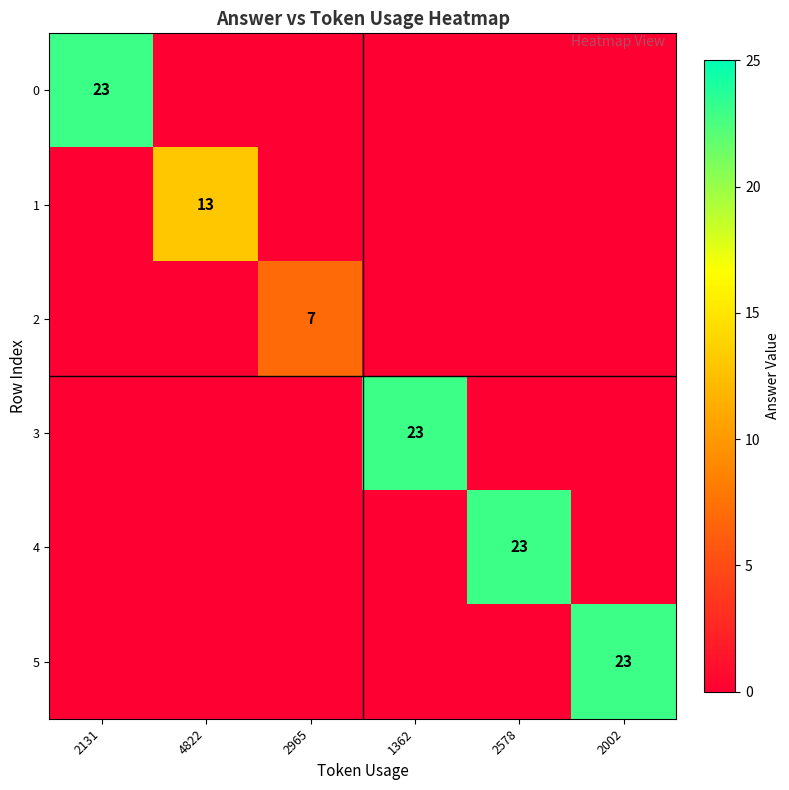

How many data points in 5 are above 0?

1